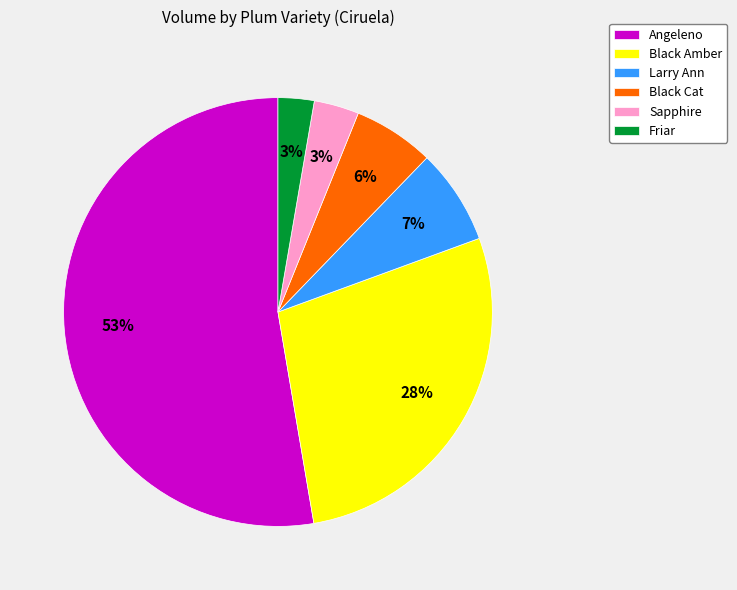

To the nearest percent, what is the average slice percentage?

17%